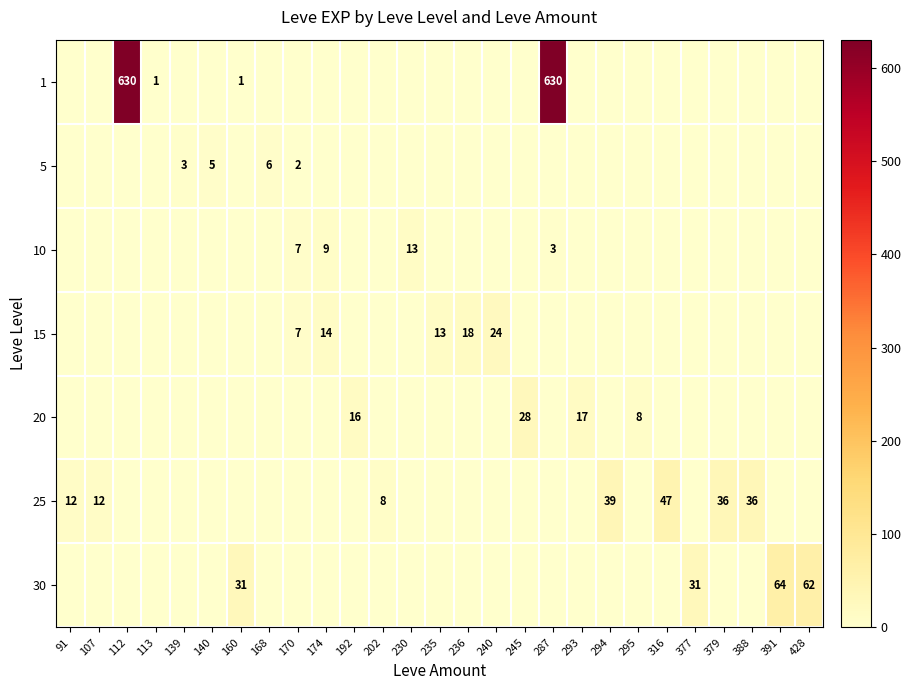

The value of 5 at 140 is 3. True or false?

False